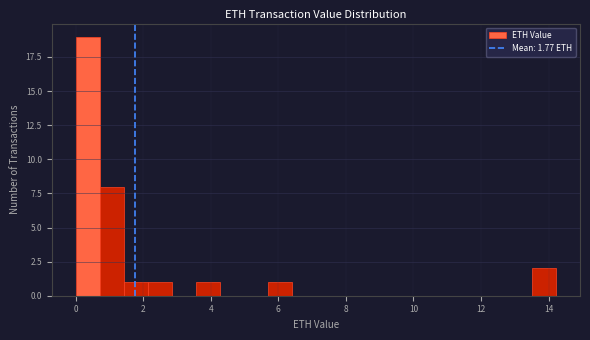

Around what value on the x-axis is the tallest bar? Give the approximate position of its centre, as read against the axis.

0.4